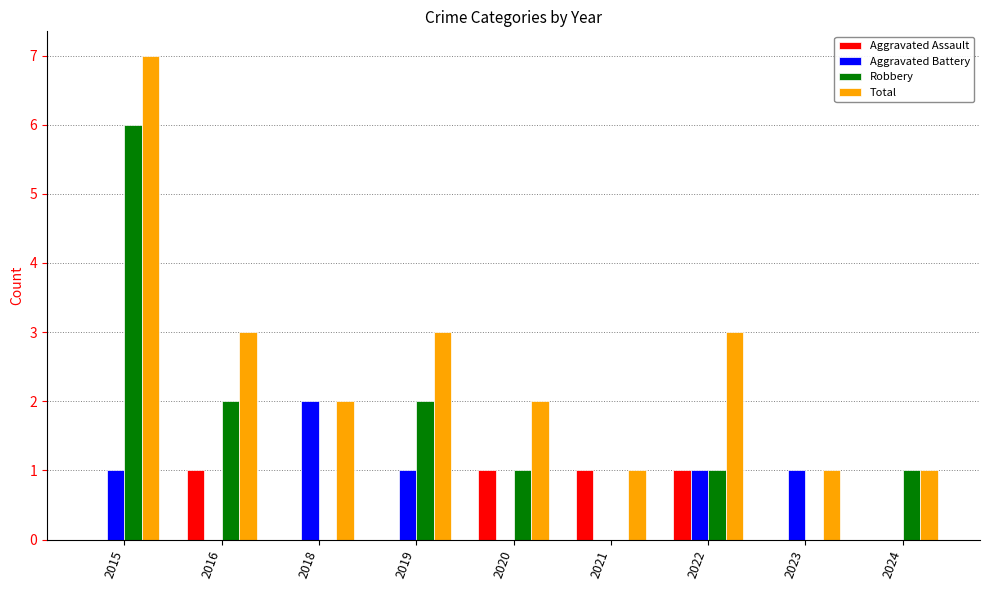

Between 2015 and 2024, which series saw the biggest shift?

Total